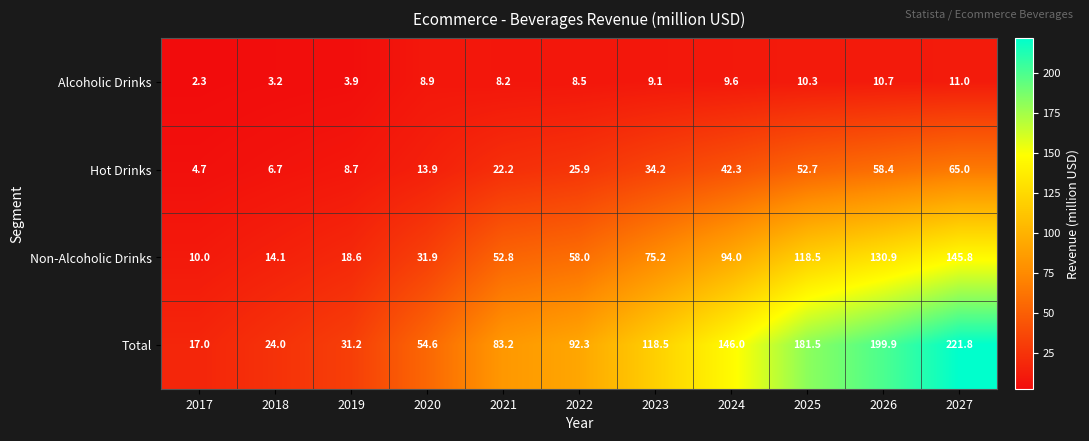

At which category is the sum across all series the highest?

2027